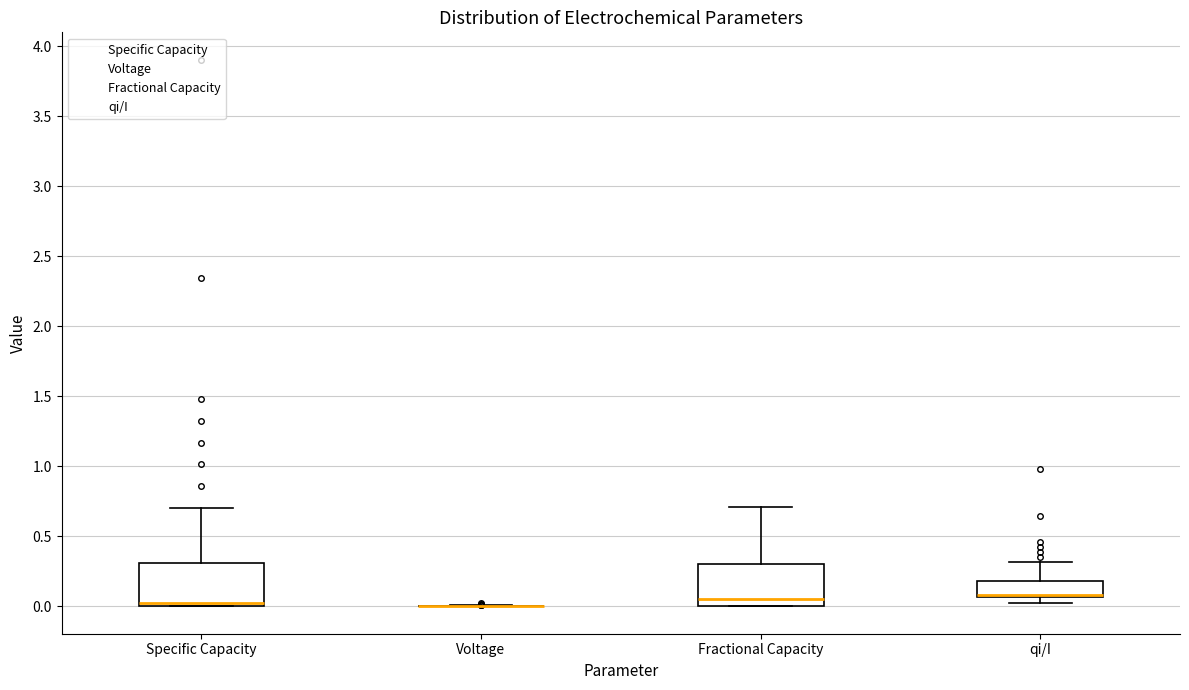

Reading left to right, transcribe this box plot: for each box, give where its median line is, the range the box spans, and where its two whiskers end, as read against the y-axis. The values are not printed on the chart, so give them approximately, as read against the axis.

Specific Capacity: median 0.00 (just above the box's lower edge), box 0.00 to 0.30, whiskers 0.00 to 0.70
Voltage: box collapsed to a line at 0.00, whiskers 0.00 to 0.00
Fractional Capacity: median 0.05, box 0.00 to 0.30, whiskers 0.00 to 0.70
qi/I: median 0.10, box 0.05 to 0.20, whiskers 0.05 (just below the box's lower edge) to 0.30